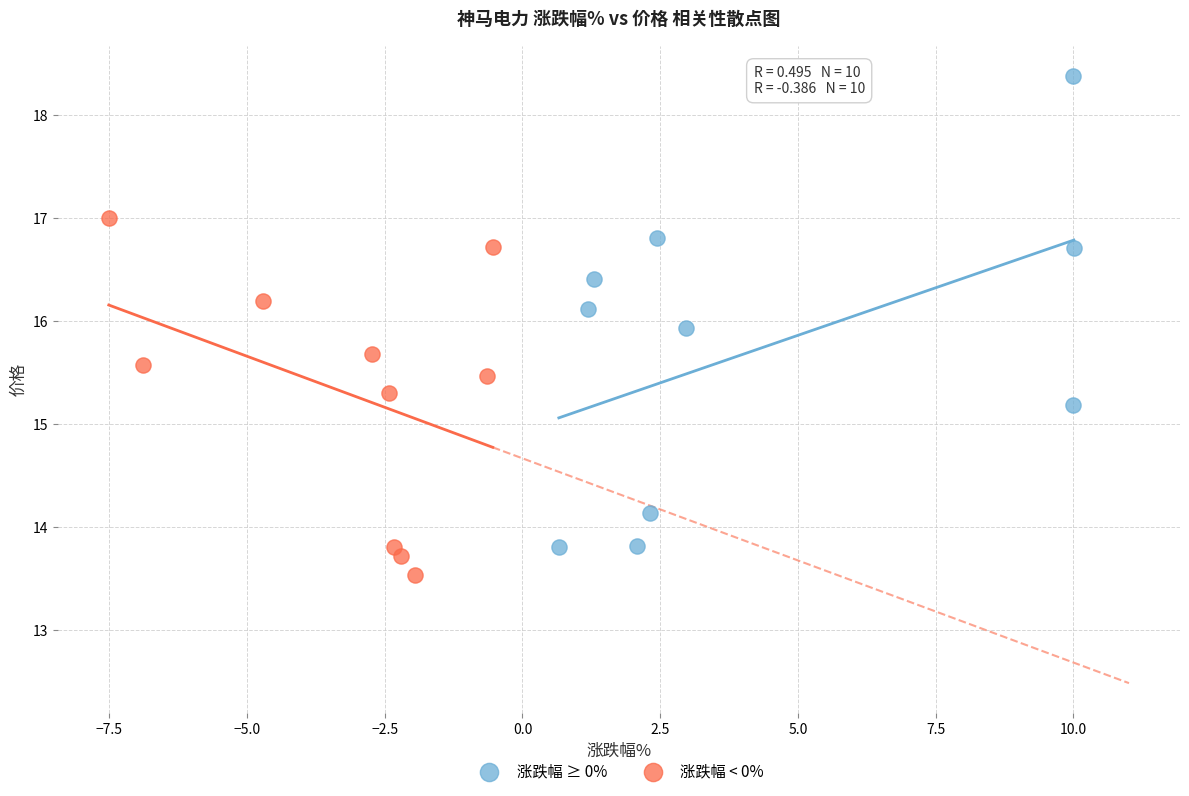

Which series reaches the minimum Y coordinate?

涨跌幅 < 0%